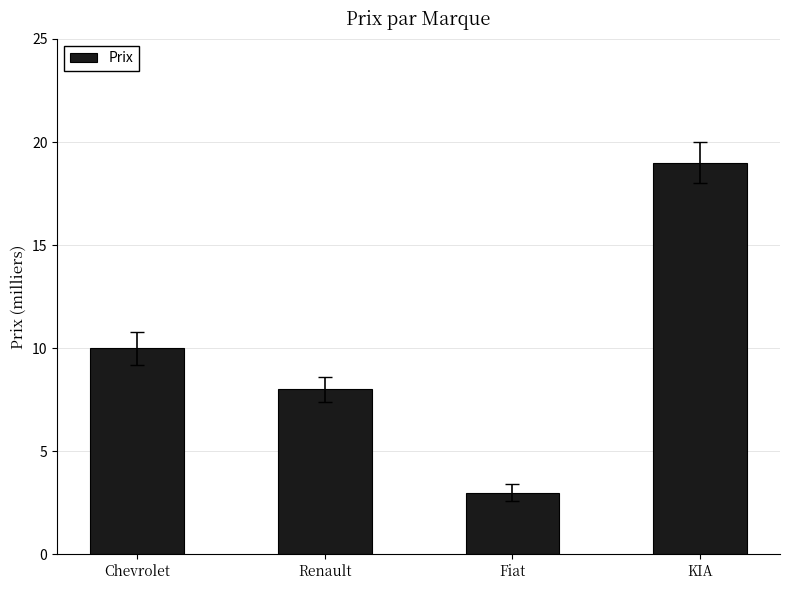

What is the label of the 2nd bar from the right?

Fiat